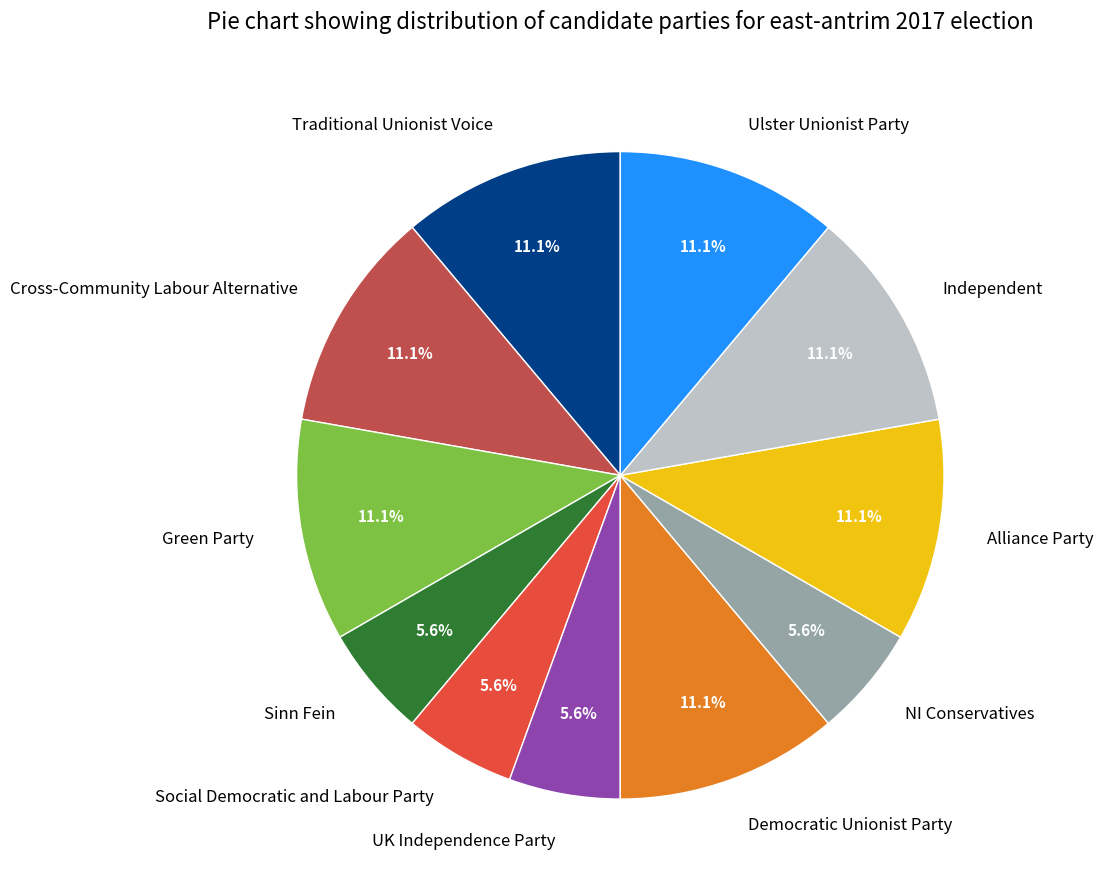

Approximately how many times larger is the value at Traditional Unionist Voice compared to Social Democratic and Labour Party?

2.0